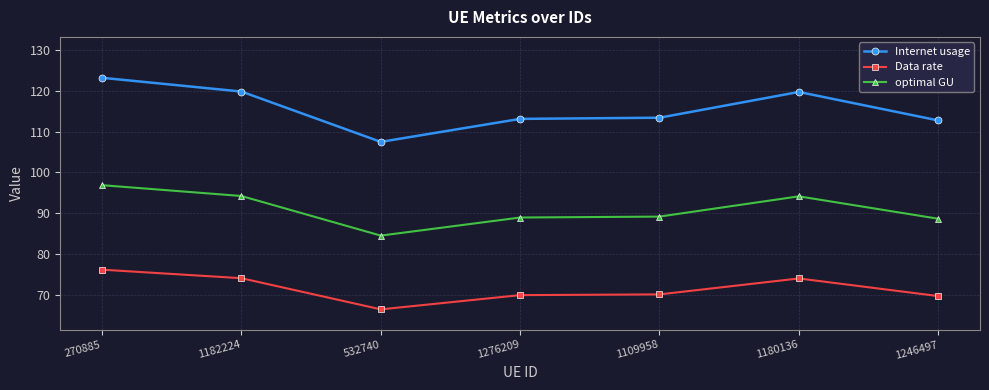

Is it true that Data rate equals 69.8 at 1246497?

True